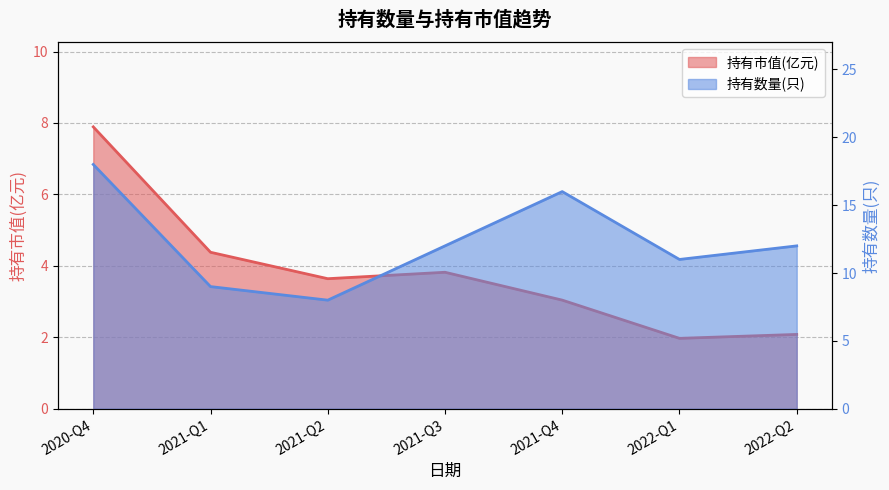

Rank the series at 2021-Q3 from lowest to highest value.

持有市值(亿元), 持有数量(只)